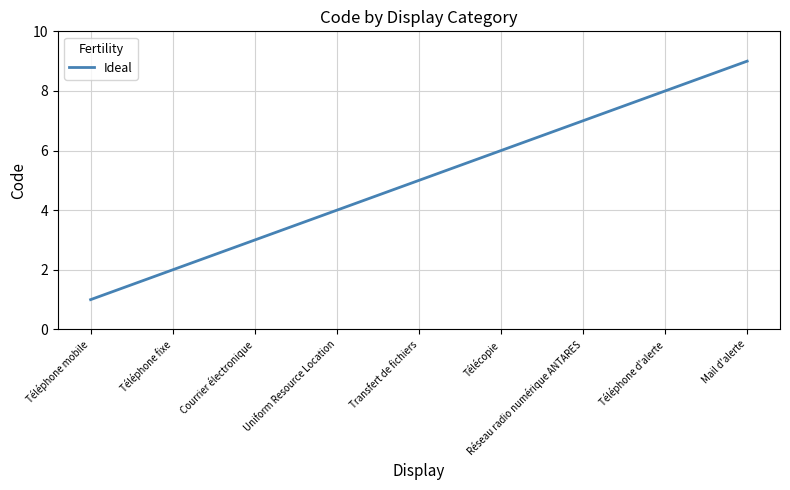

What is the approximate value at Mail d'alerte?

9